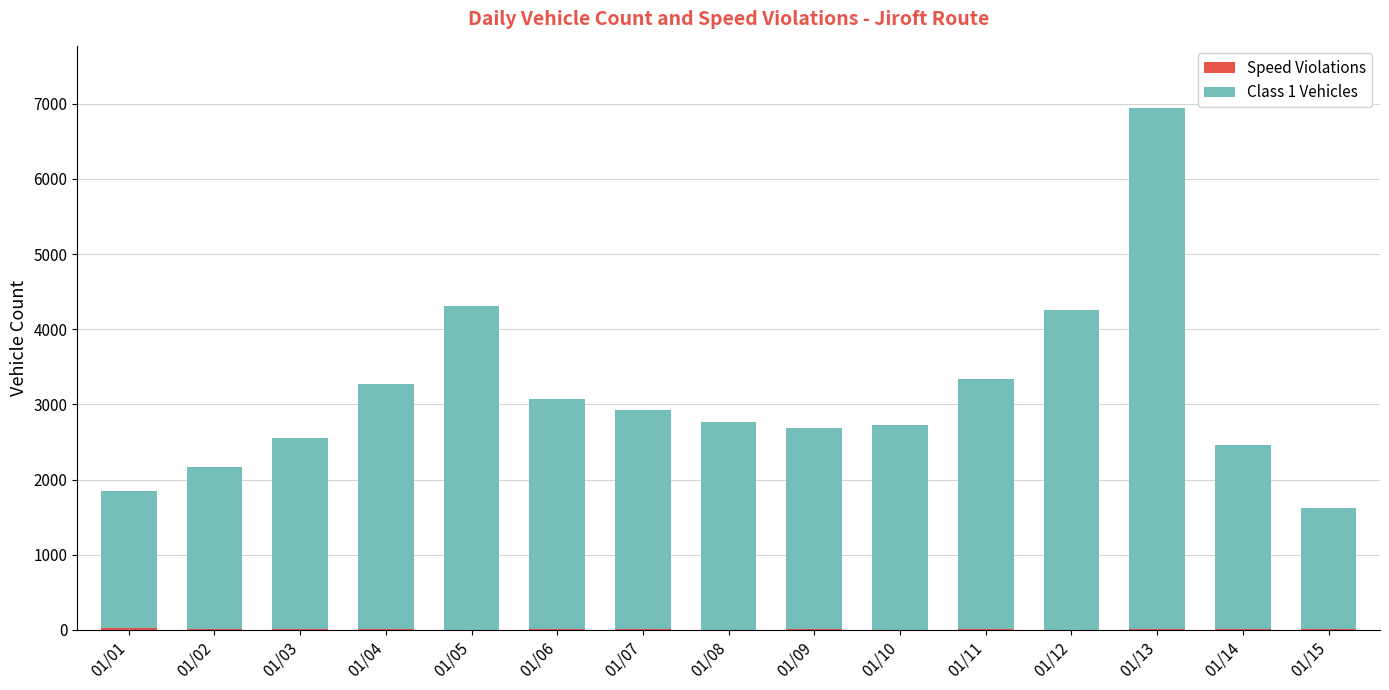

Does the chart contain stacked bars?

Yes